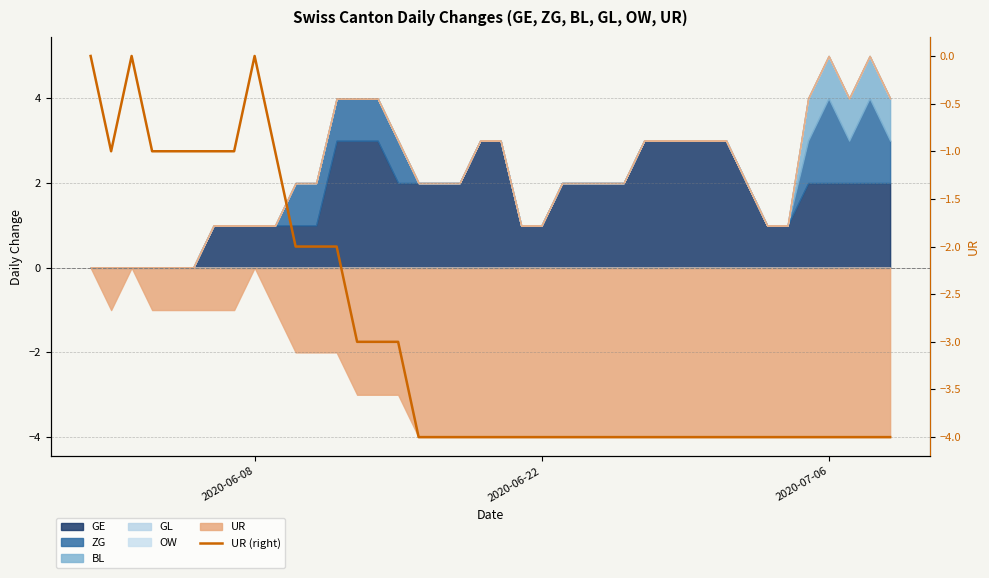

How many data points does each series have?

40